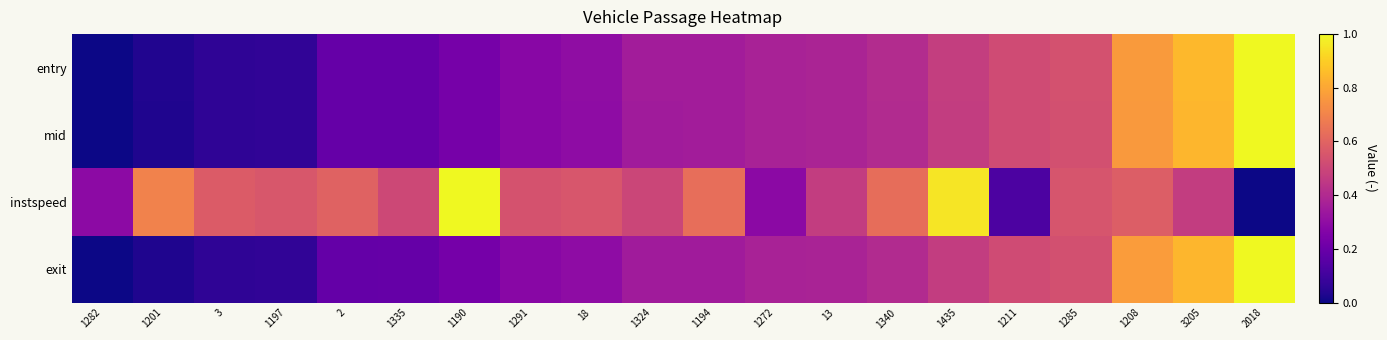

What is the total value across all series at 1201?

0.8